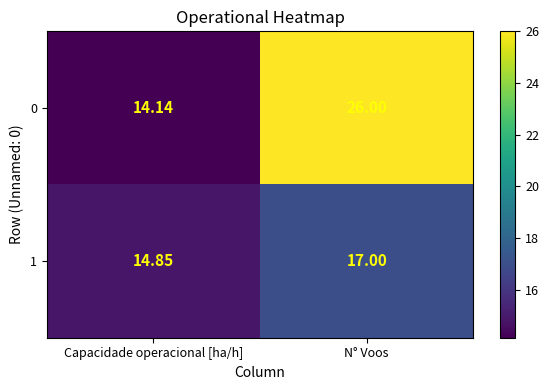

Which category has the highest value in the 0 series?

N° Voos